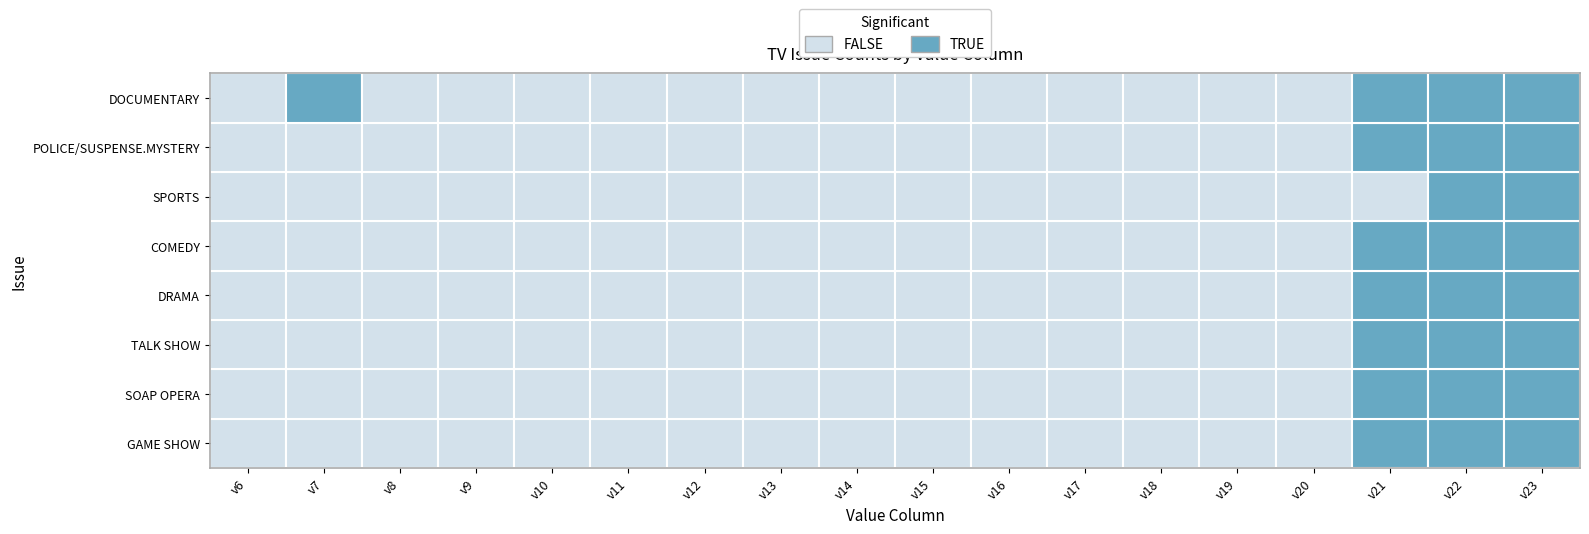

The COMEDY series shows 136 at 3. True or false?

False